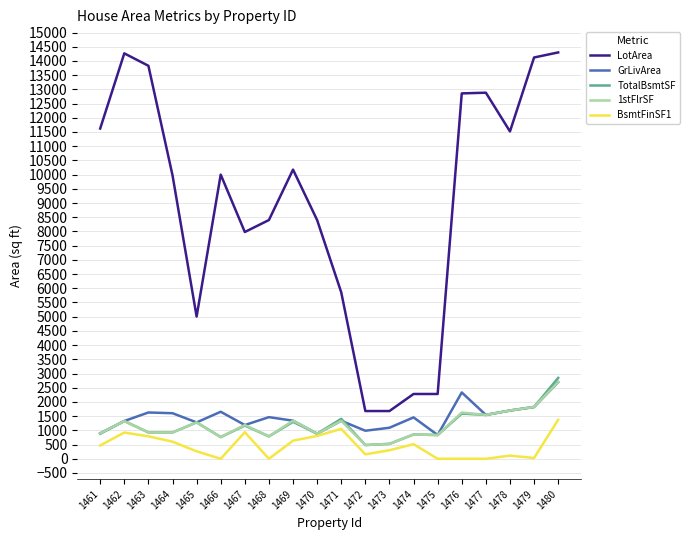

Is this an area chart (filled region under the line)?

No